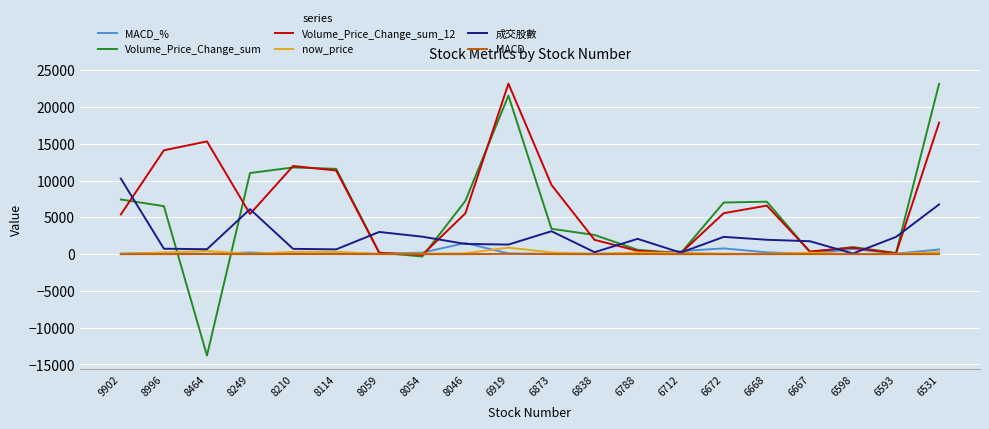

At which label does Volume_Price_Change_sum reach its peak?

6531